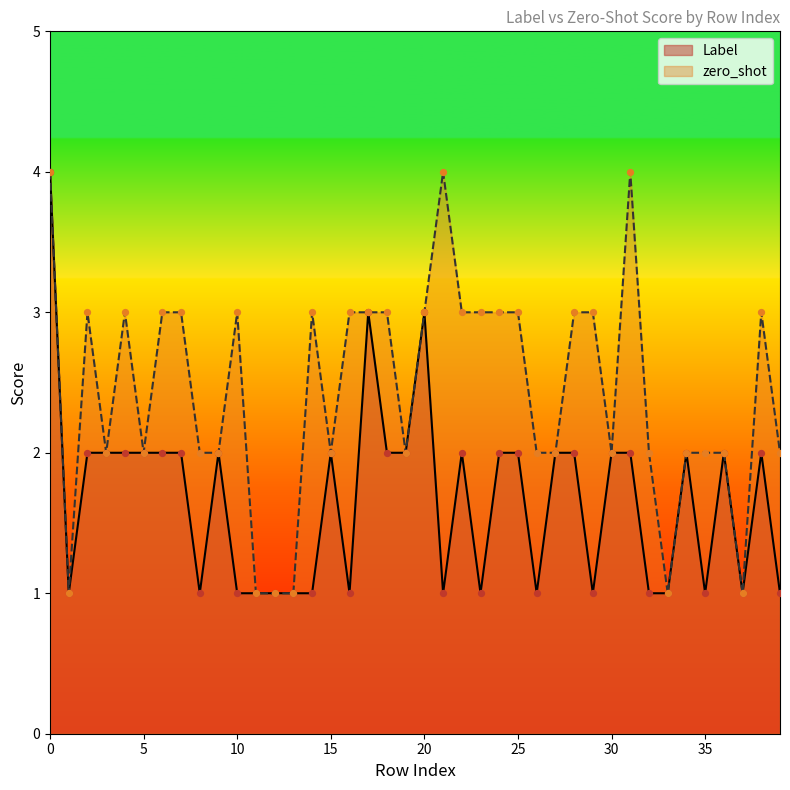

What is the total value across all series at 20?

6